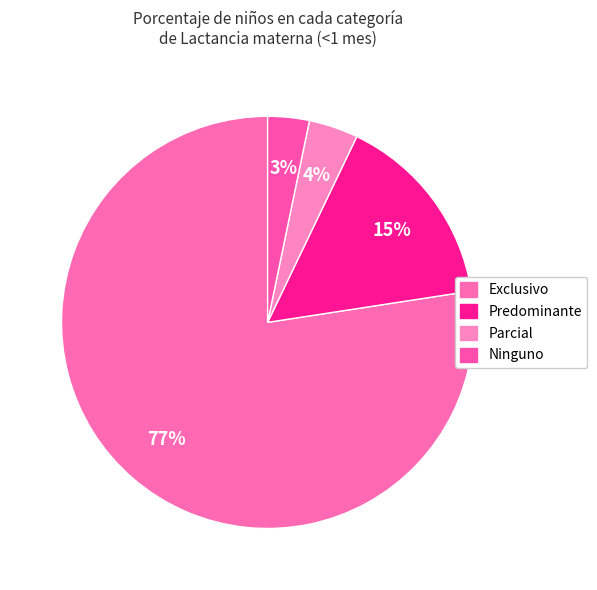

What is the change in value from Predominante to Ninguno?

-0.1